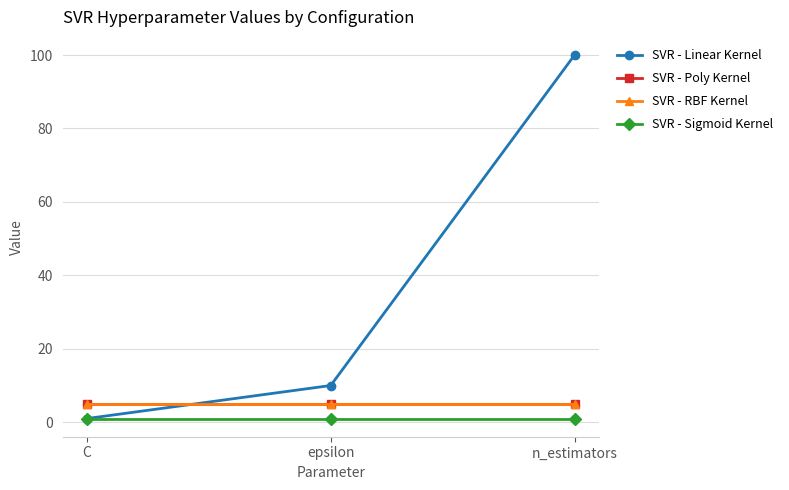

Which series changed the most between C and epsilon?

SVR - Linear Kernel